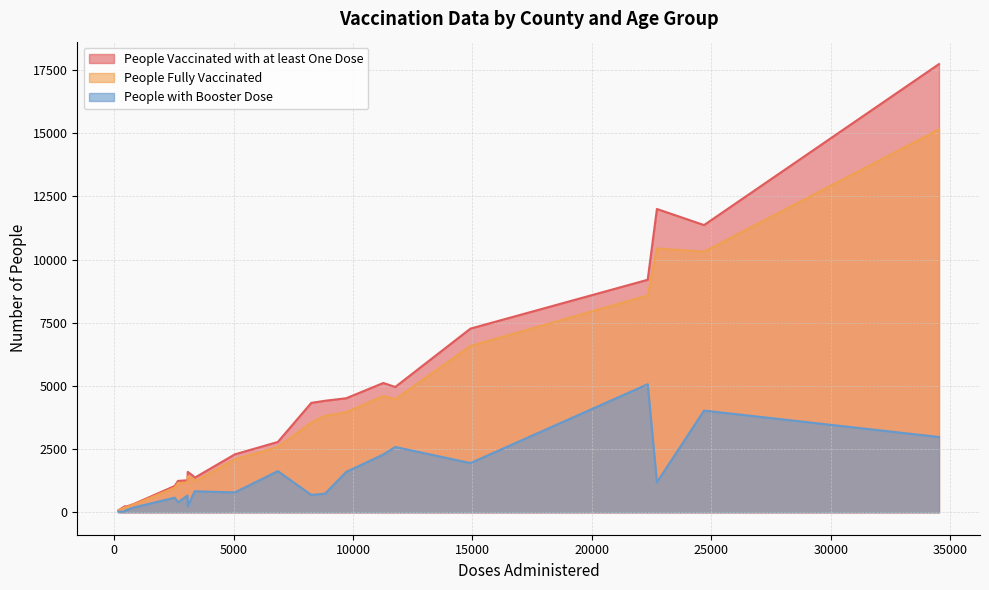

What are all the series names shown in the legend?

People Vaccinated with at least One Dose, People Fully Vaccinated, People with Booster Dose